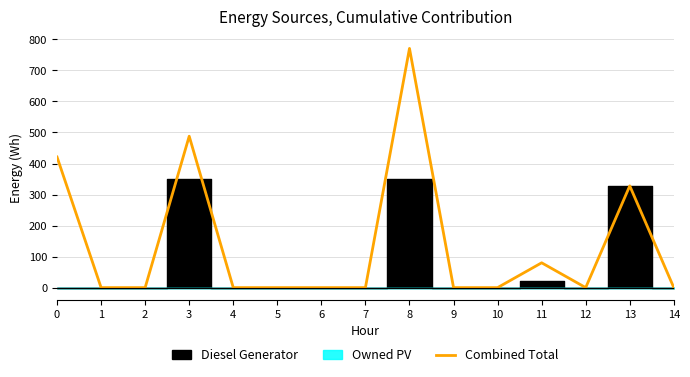

What is the greatest value displayed?

771